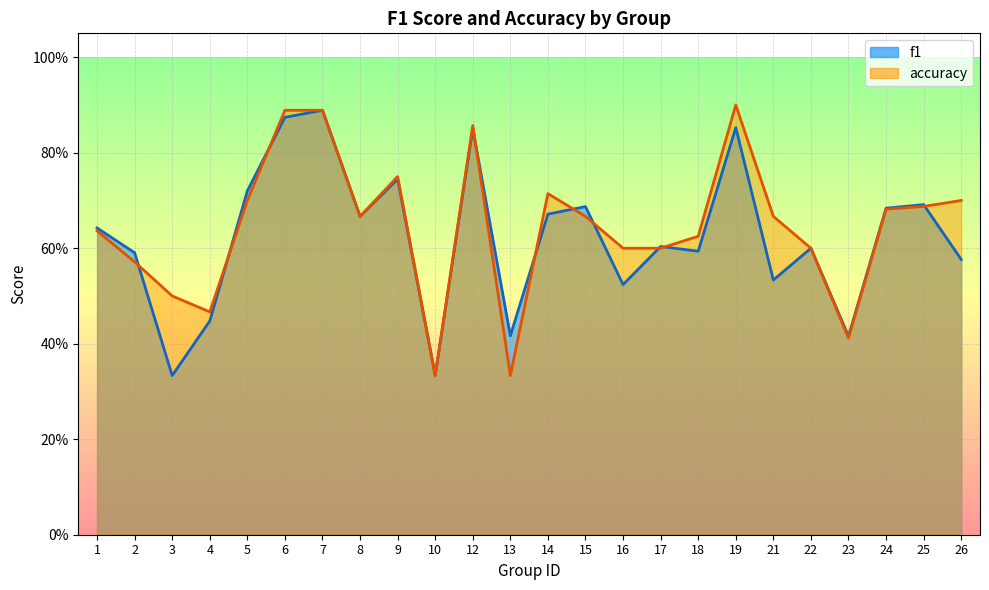

What is the value of the accuracy point at the 11th from the left?

0.9